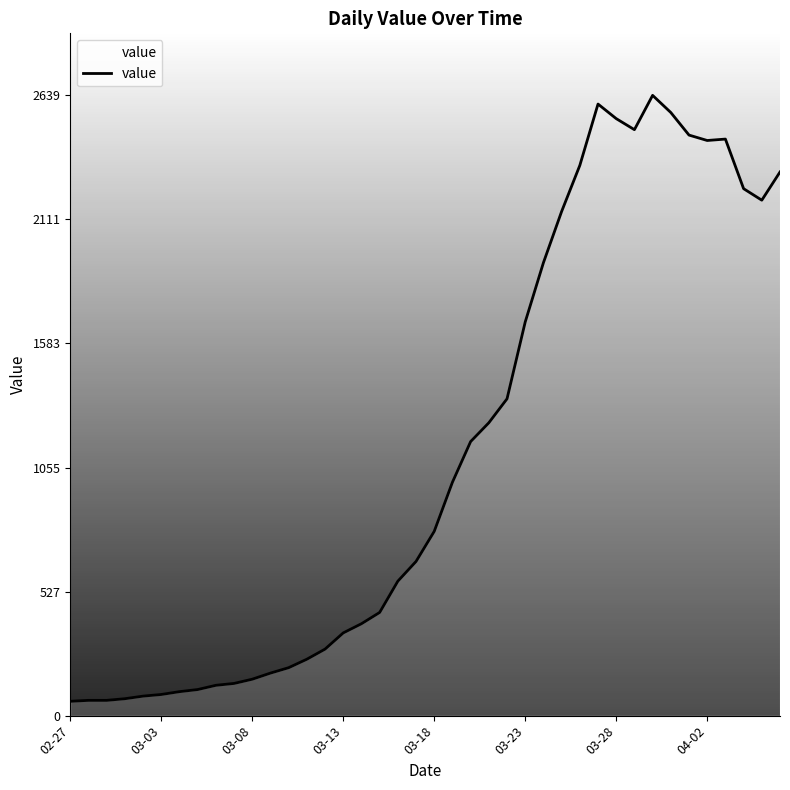

What is the difference between the maximum and minimum values?

2578